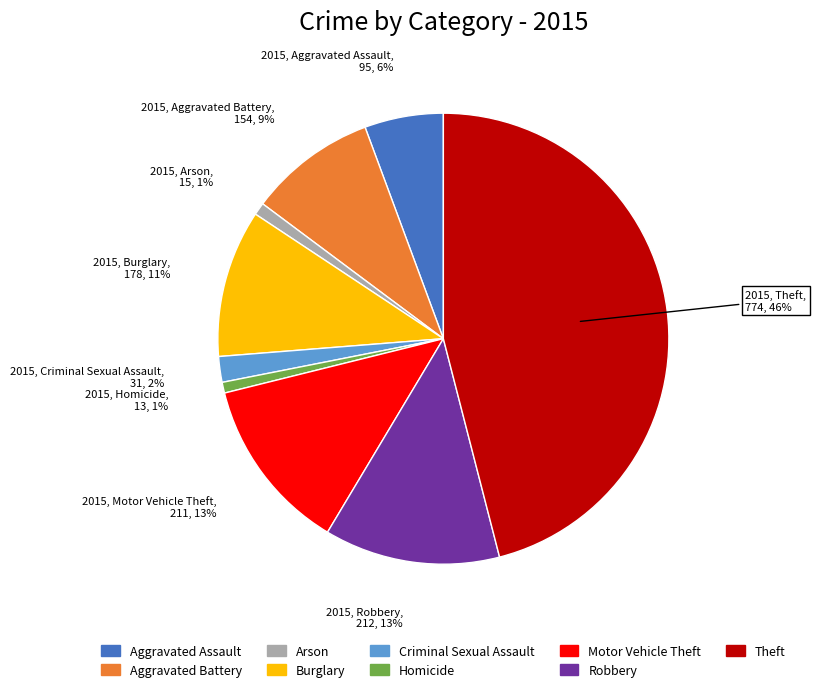

Which category has the biggest portion of the pie?

Theft